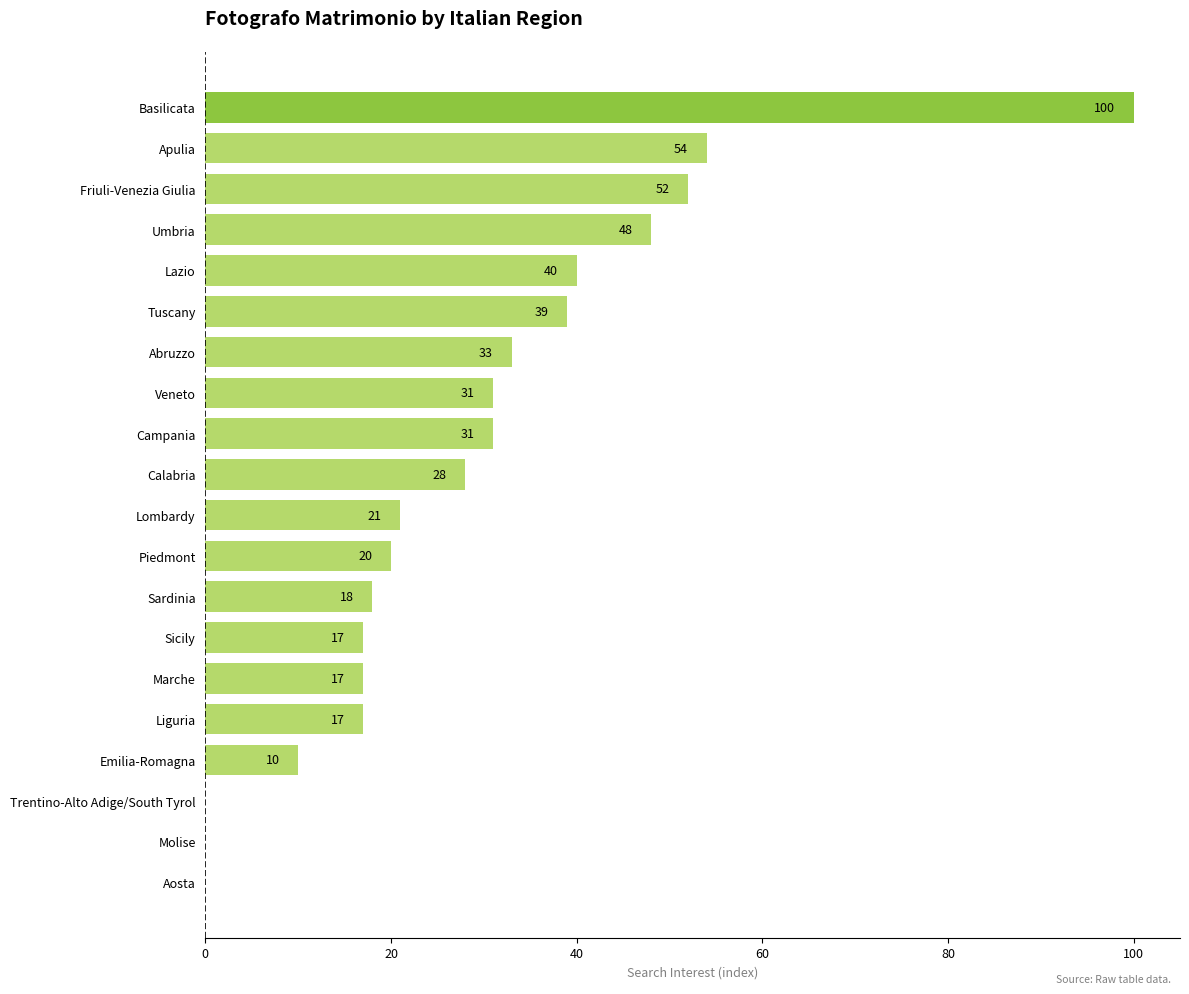

What is the sum of the values at Campania and Tuscany?

70